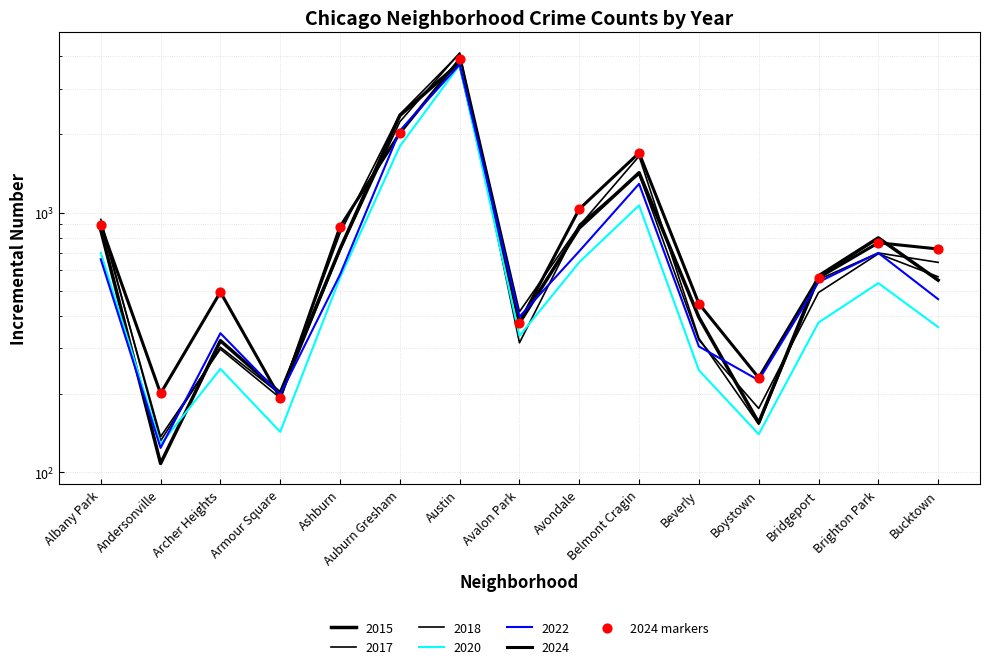

Approximately how many times larger is the value at Avalon Park compared to Albany Park?

0.4